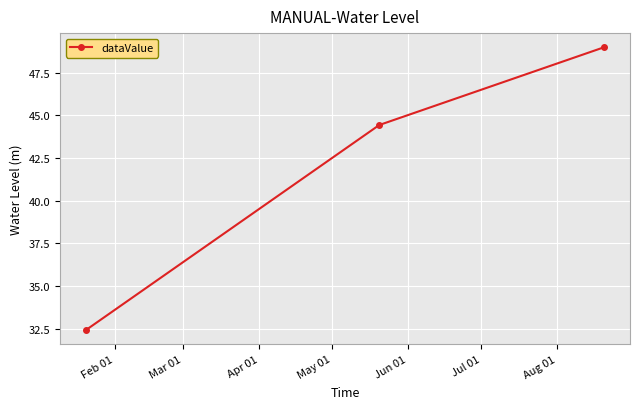

Count the number of categories in the chart.

3